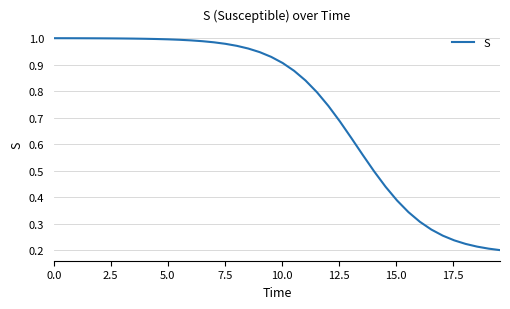

What is the difference between the second highest and minimum values?

0.8